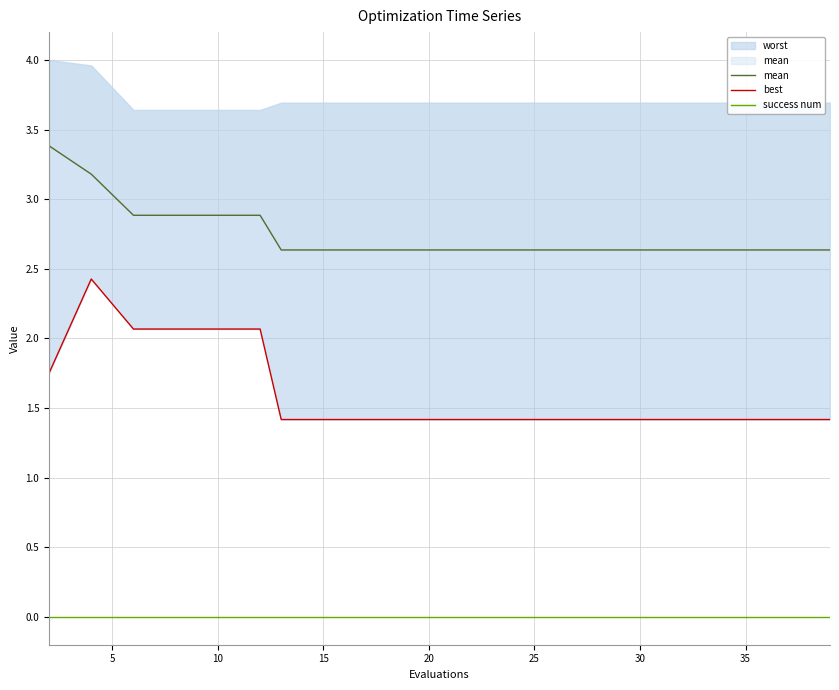

What is the minimum value for mean?

2.6